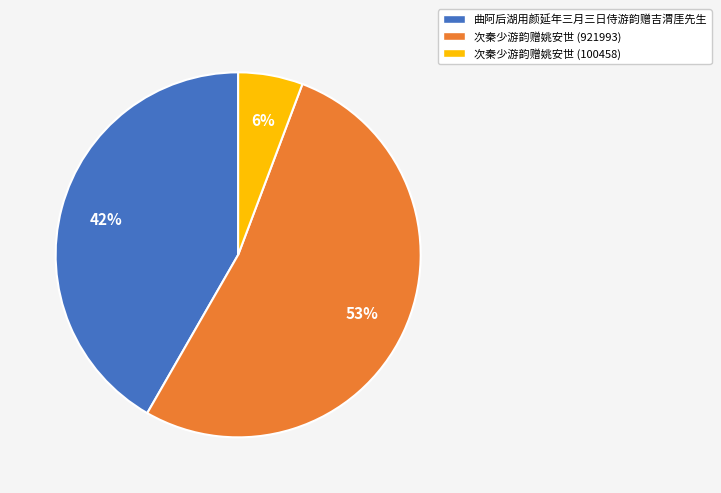

Is 次秦少游韵赠姚安世 (921993) the majority of the pie?

Yes